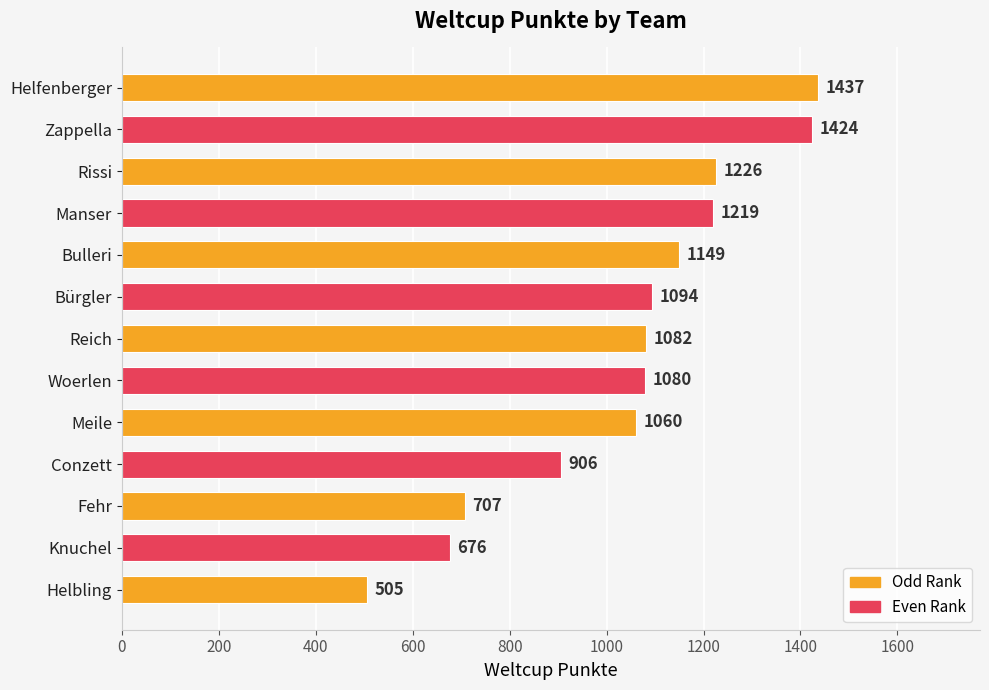

What is the ratio of the value at Manser to the value at Helfenberger?

0.8